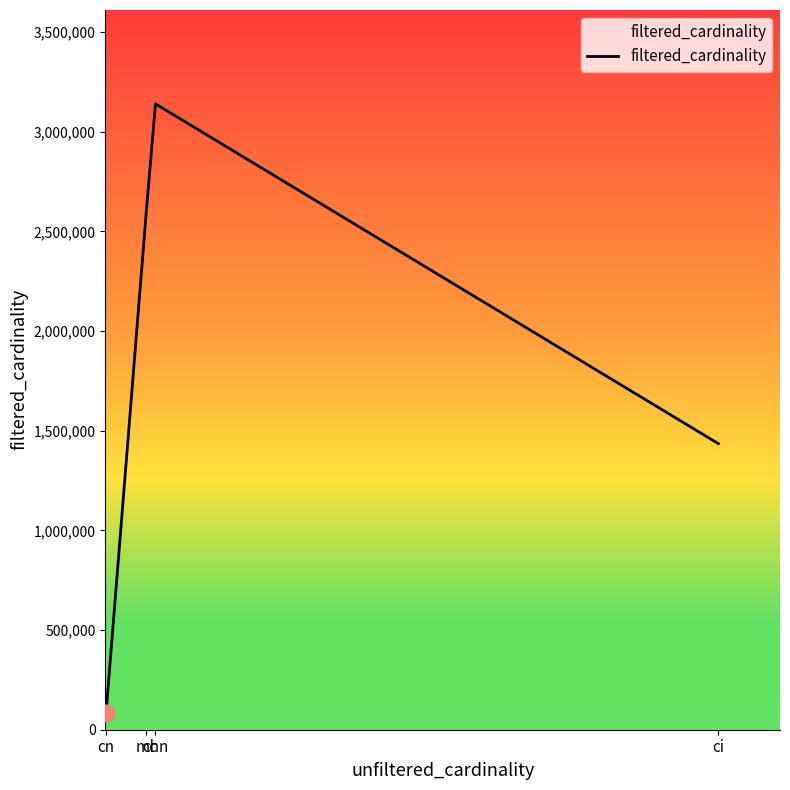

Rank the categories by value from highest to lowest.

chn, mc, ci, cn